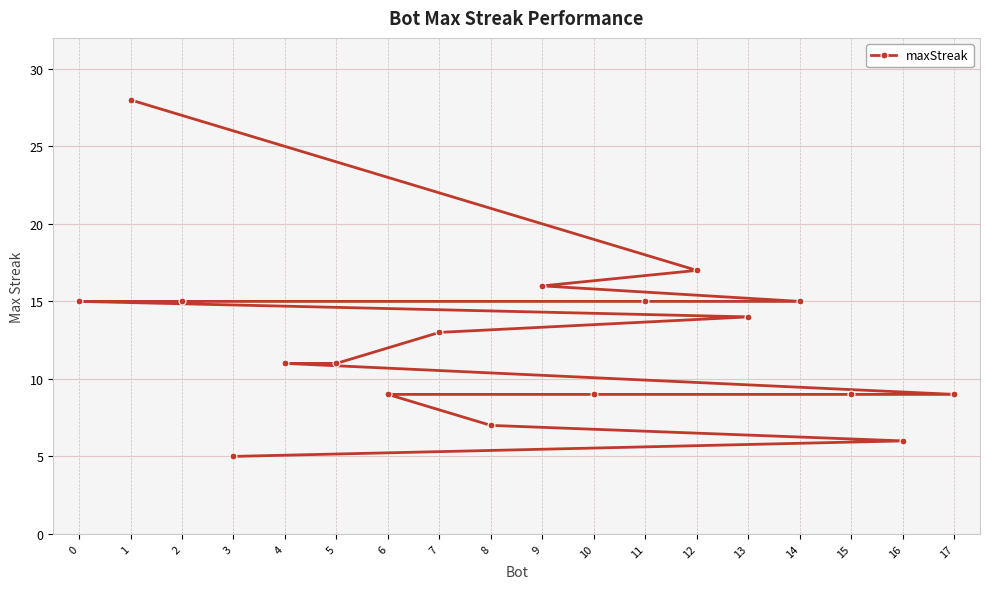

At which category does the chart reach its peak across all series?

1